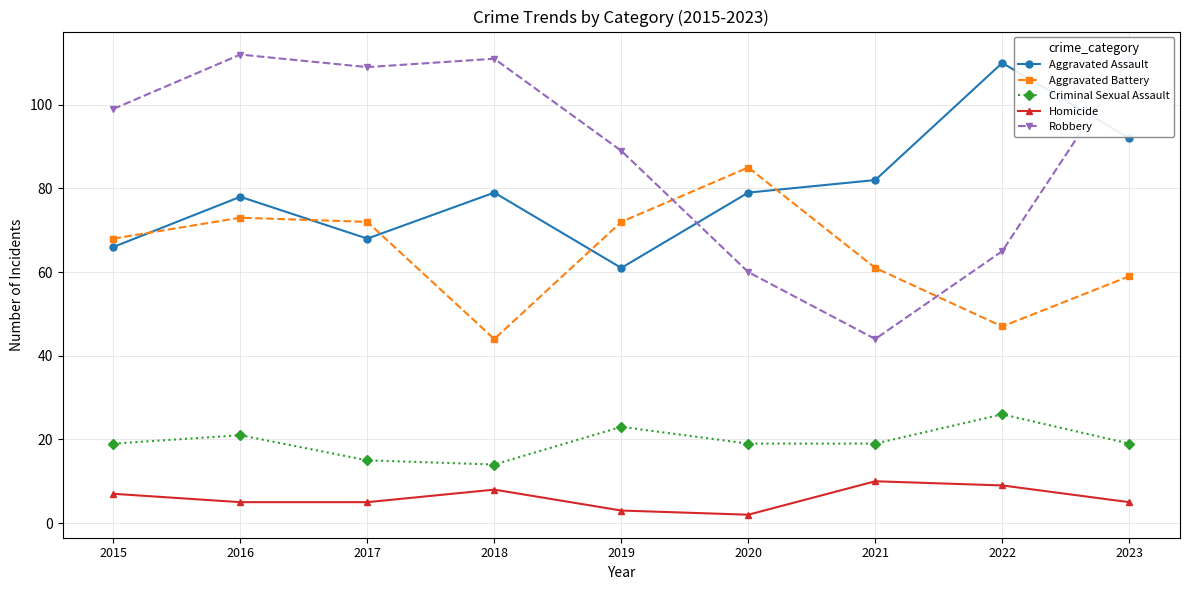

What is the spread (max minus min) of values at 2015?

92